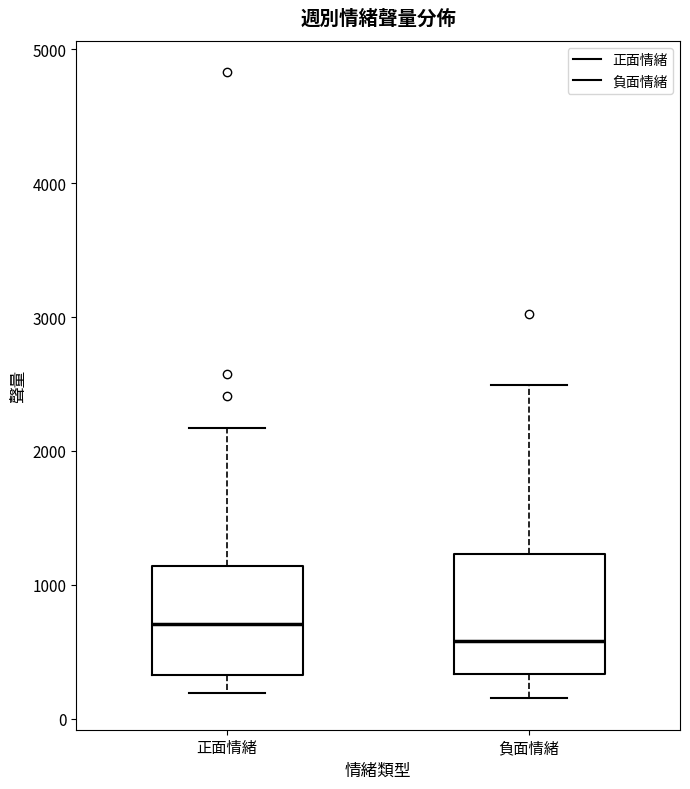

Where does the lower whisker of the box for 正面情緒 end on the y-axis? The values are not printed on the chart, so give them approximately, as read against the axis.

200